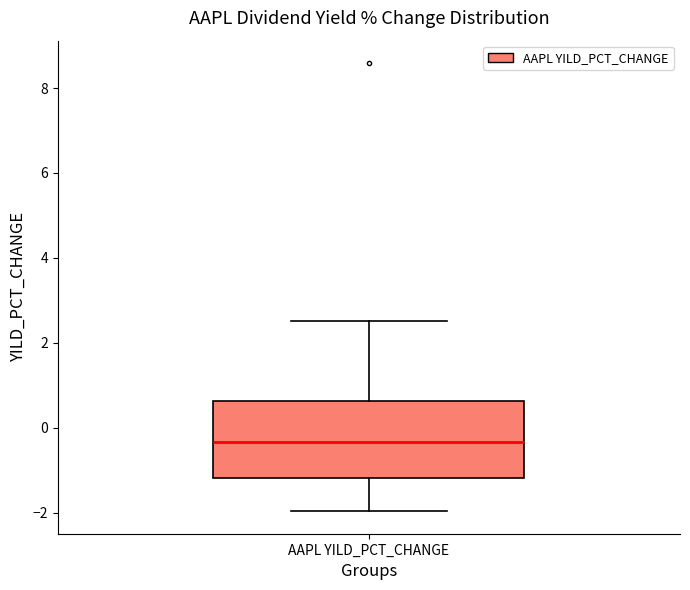

Transcribe this box plot: give where the median line is, the range the box spans, and where the two whiskers end, as read against the y-axis. The values are not printed on the chart, so give them approximately, as read against the axis.

median -0.4, box -1.2 to 0.6, whiskers -2.0 to 2.6